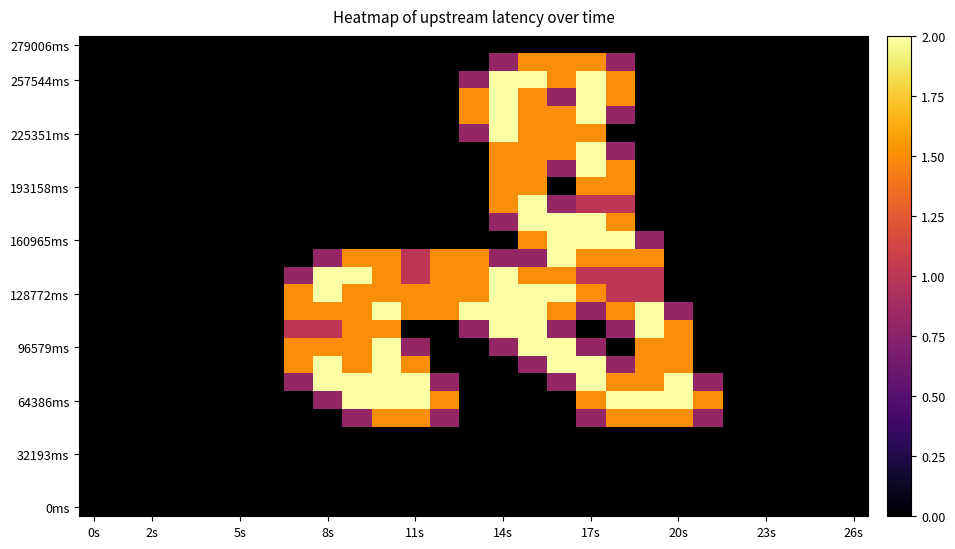

Which label corresponds to the largest value in the chart?

14s